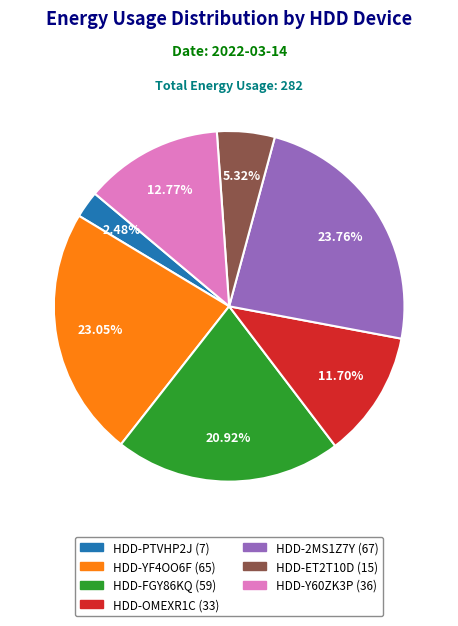

Is HDD-PTVHP2J the majority of the pie?

No